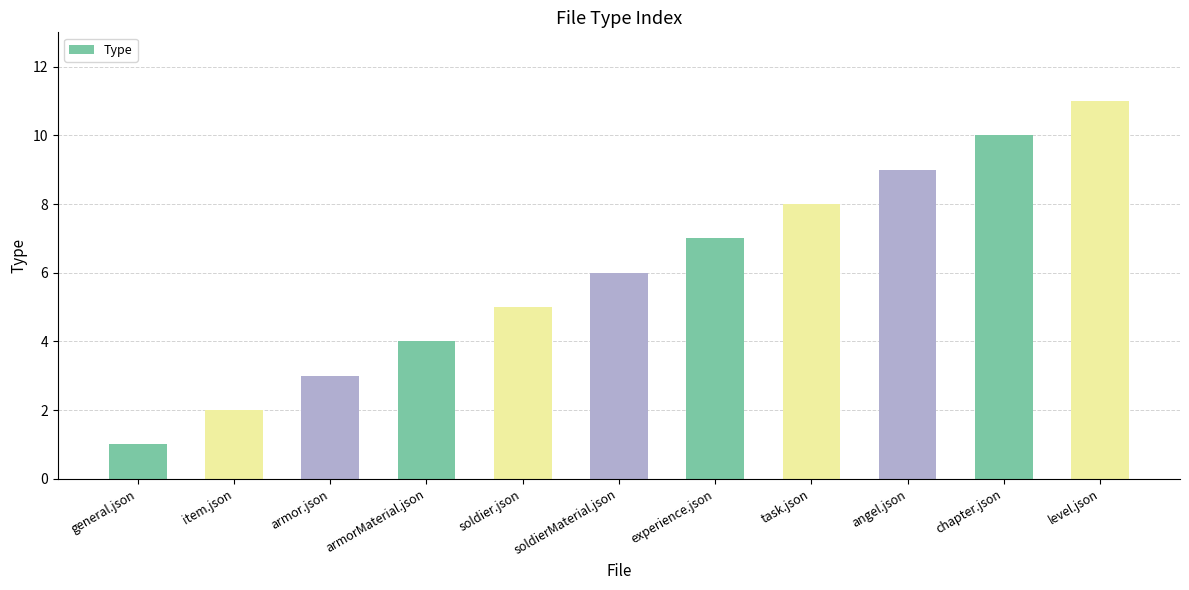

The value at armorMaterial.json is 4. True or false?

True